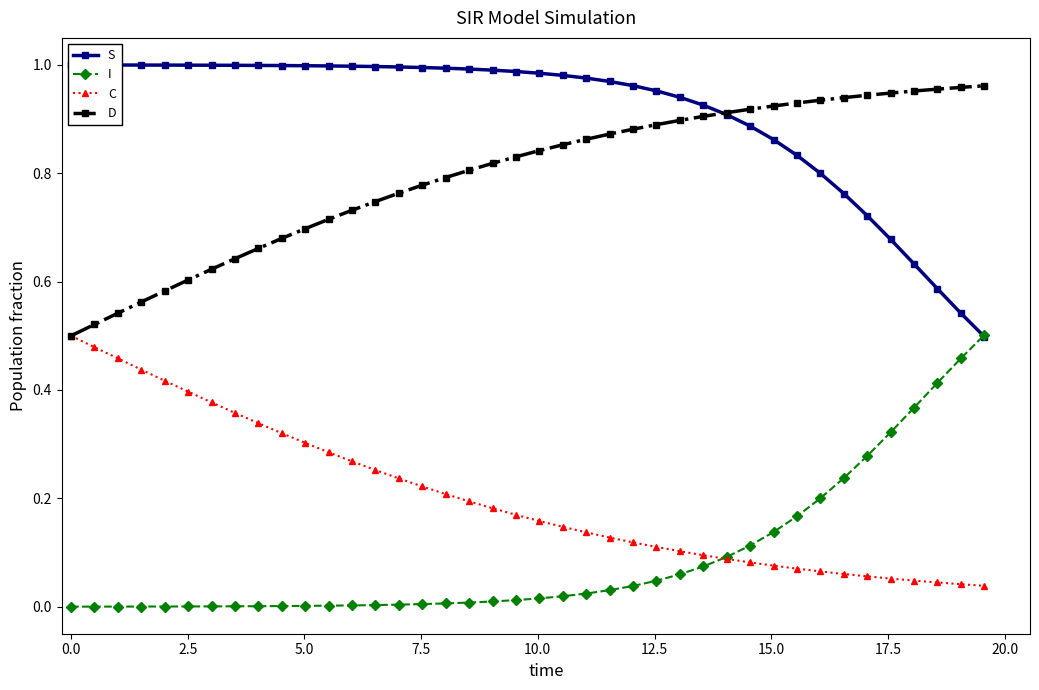

How many lines are shown in the chart?

4